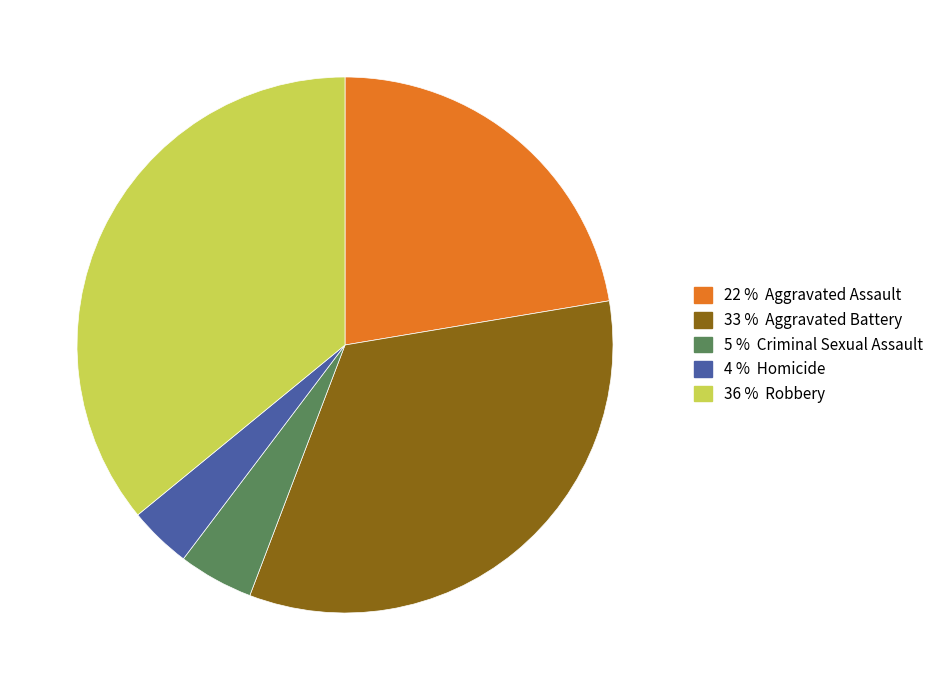

Is there a majority slice in this chart?

No